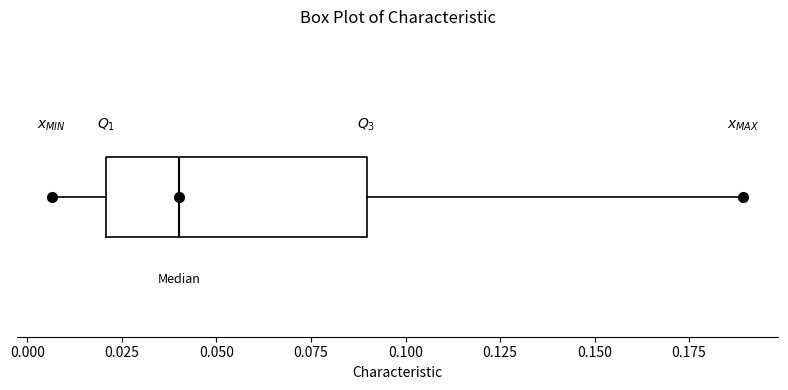

Transcribe this box plot: give where the median line is, the range the box spans, and where the two whiskers end, as read against the x-axis. The values are not printed on the chart, so give them approximately, as read against the axis.

median 0.040, box 0.020 to 0.090, whiskers 0.005 to 0.190